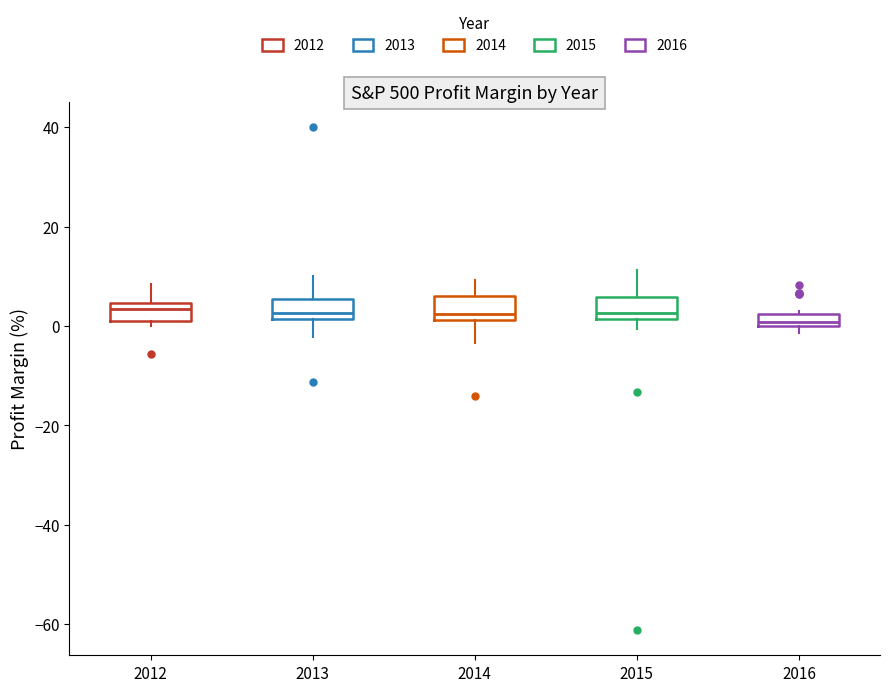

Where does the upper whisker of the box at x = 2012 end on the y-axis? The values are not printed on the chart, so give them approximately, as read against the axis.

8